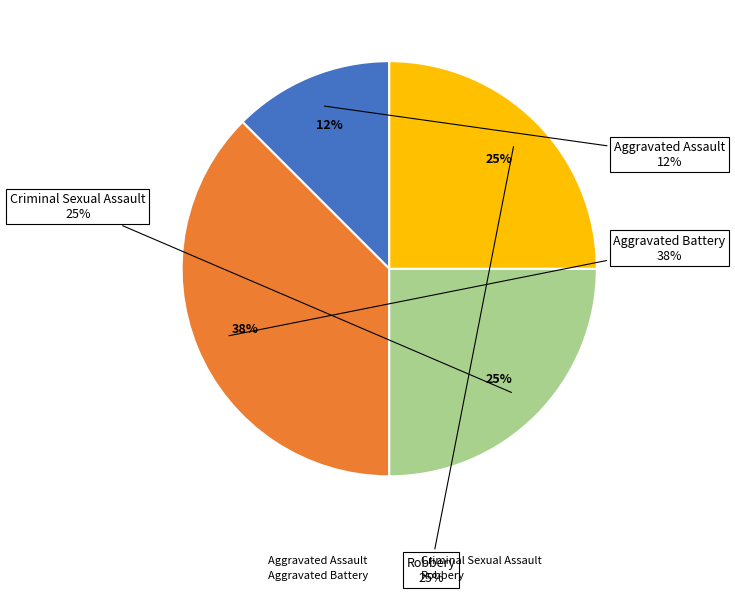

What portion of the pie excludes Aggravated Battery?

62.5%